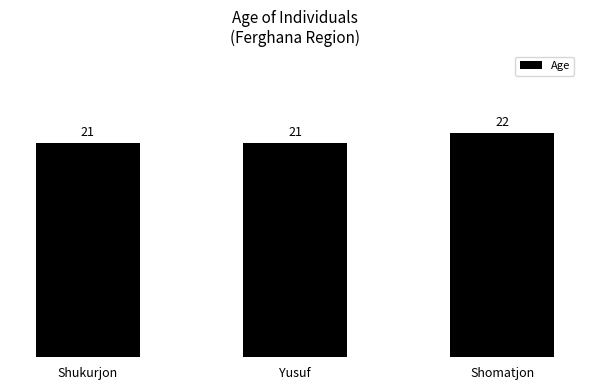

Reading left to right, extract all data points from this chart.

Shukurjon=21	Yusuf=21	Shomatjon=22